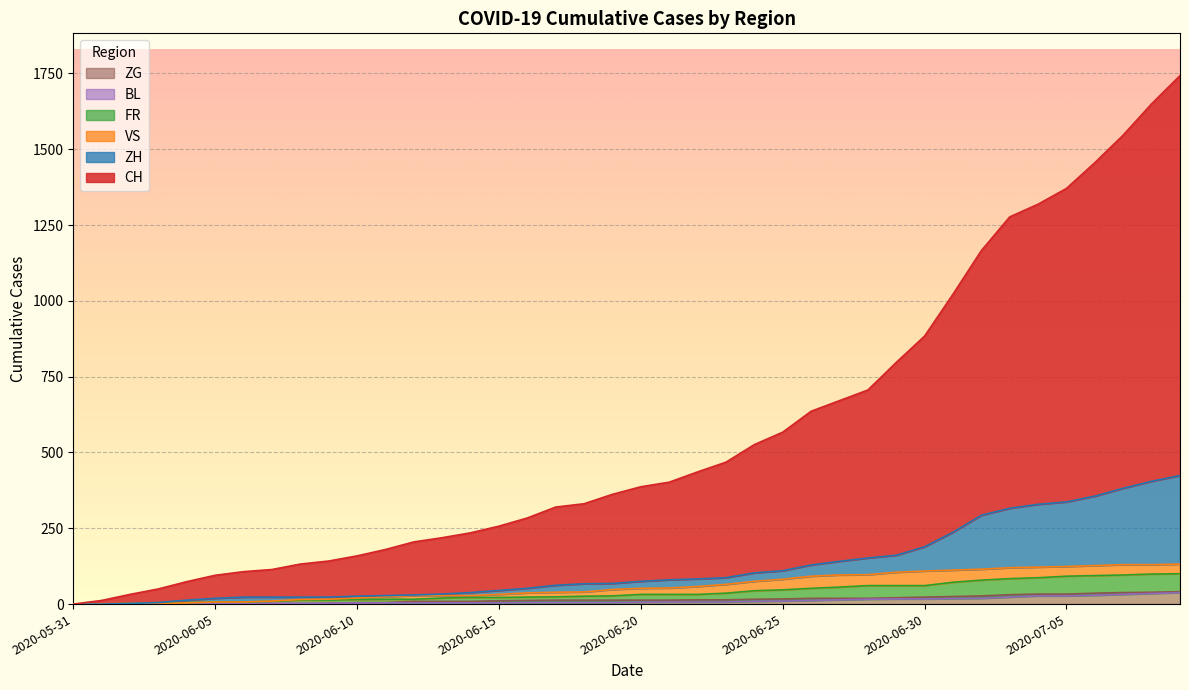

What are all the series names shown in the legend?

CH, ZH, VS, FR, BL, ZG